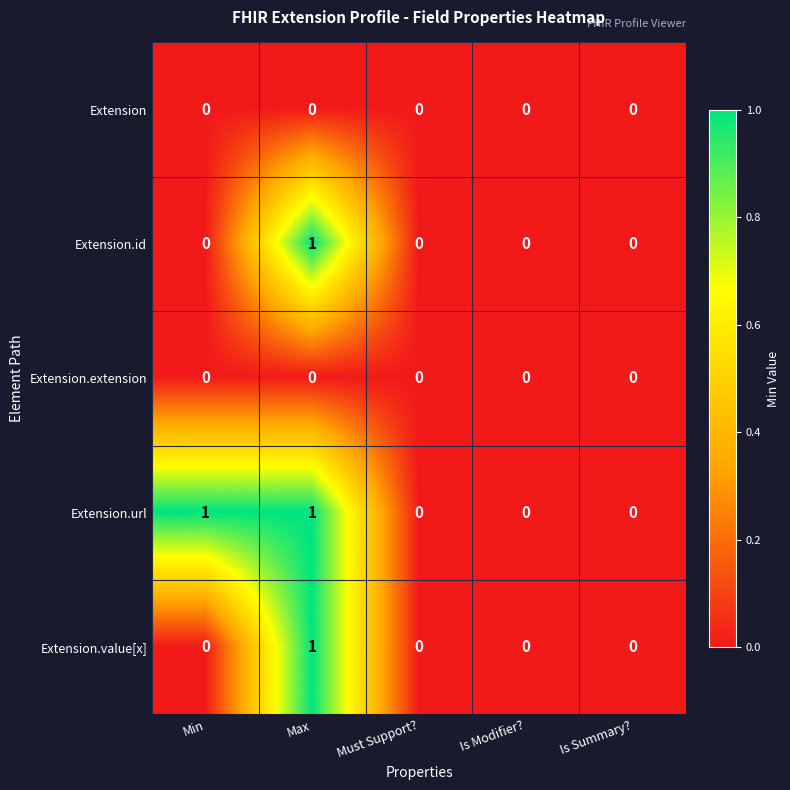

The Extension.value[x] series shows 1 at Max. True or false?

True